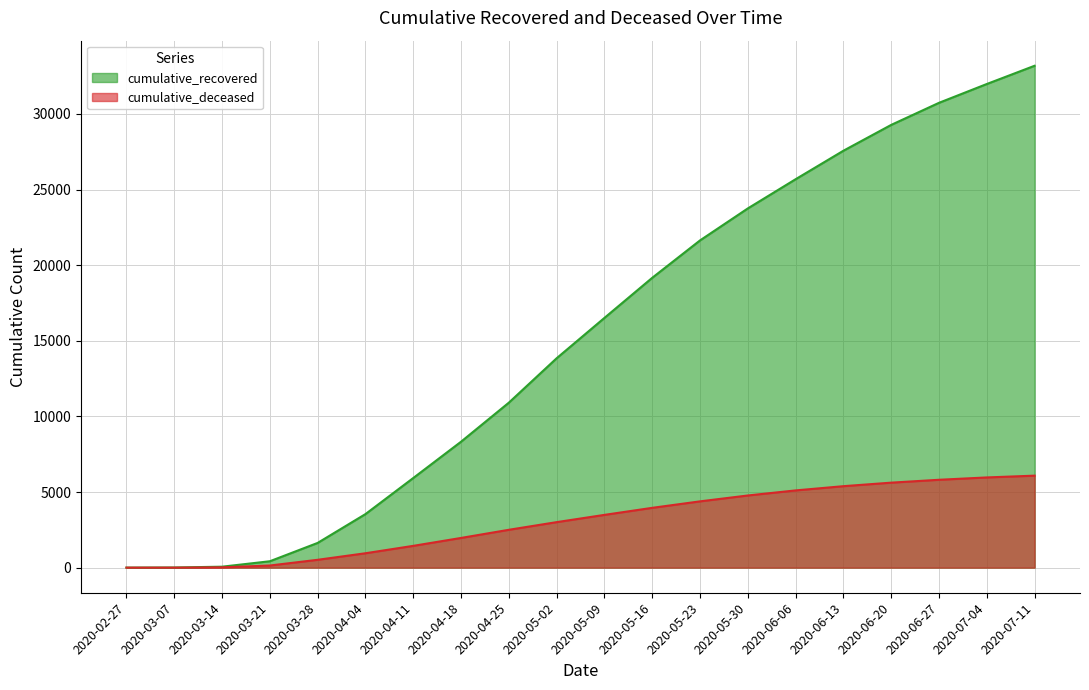

How many values in the cumulative_recovered series exceed 16512?

9